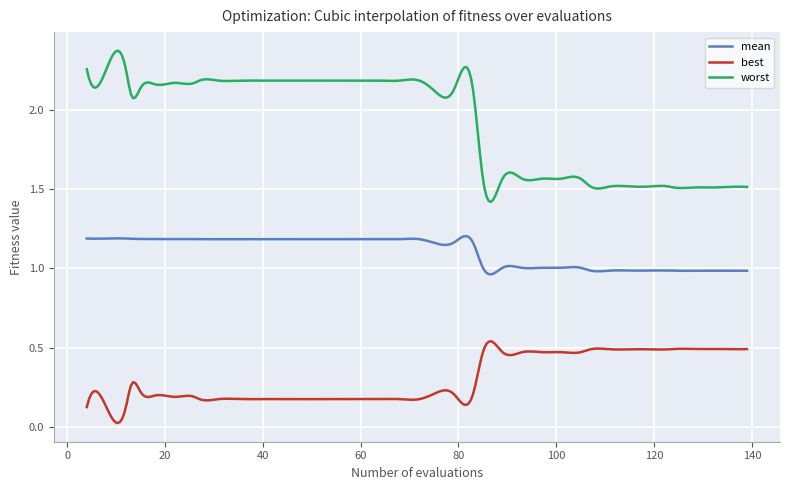

Rank the series by their average value, from lowest to highest.

best, mean, worst